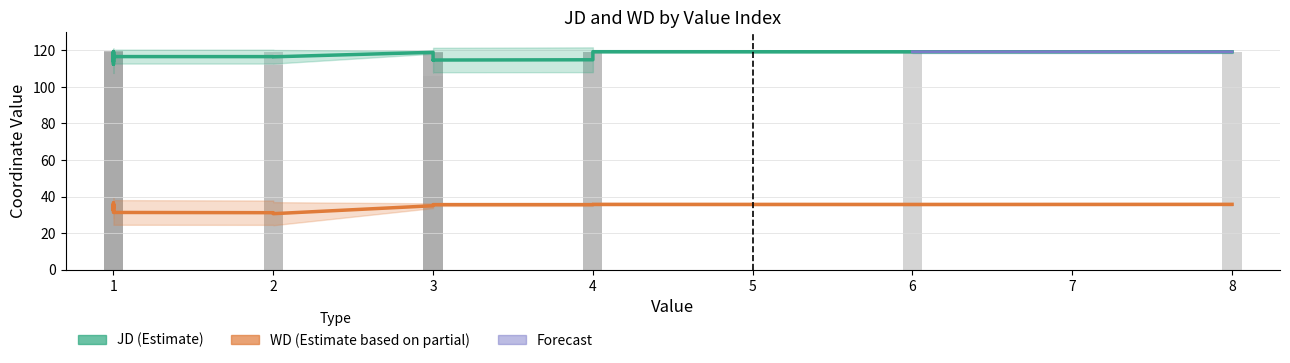

Which category has the highest value in the JD series?

1